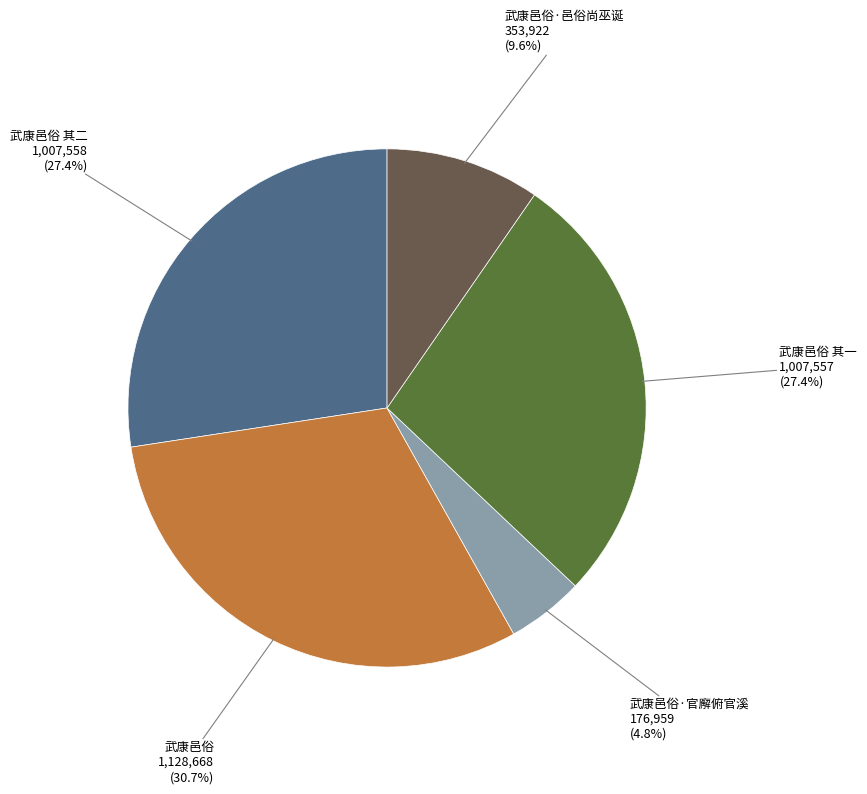

Is there any slice that represents more than half of the pie?

No